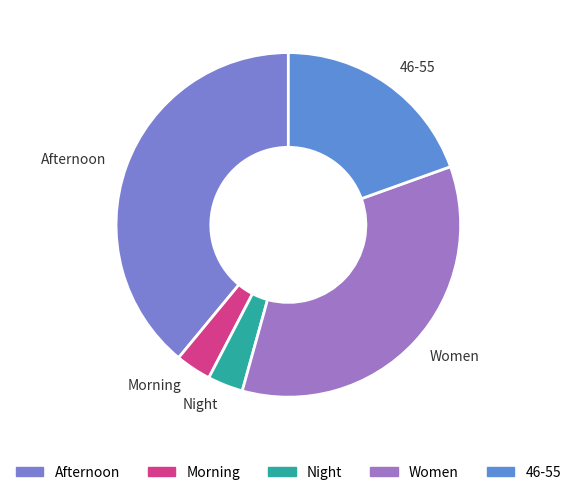

How many slices are in this pie chart?

5